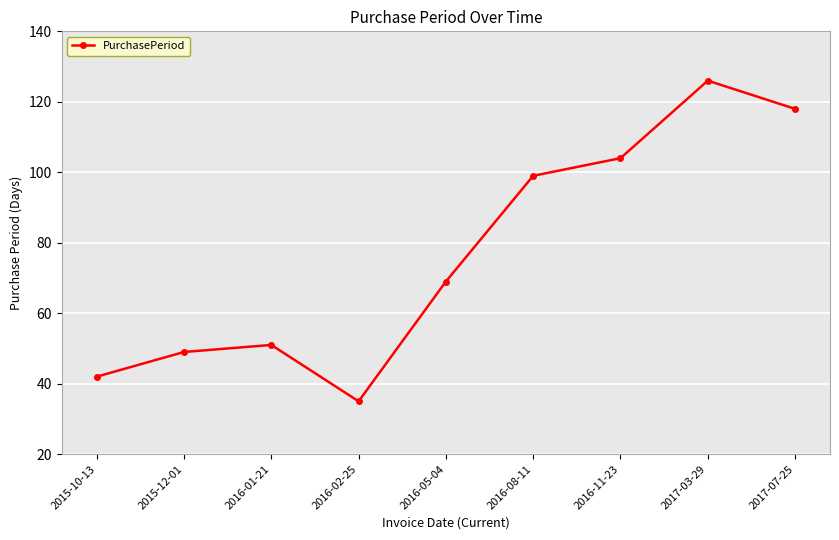

How many series are shown in this chart?

1